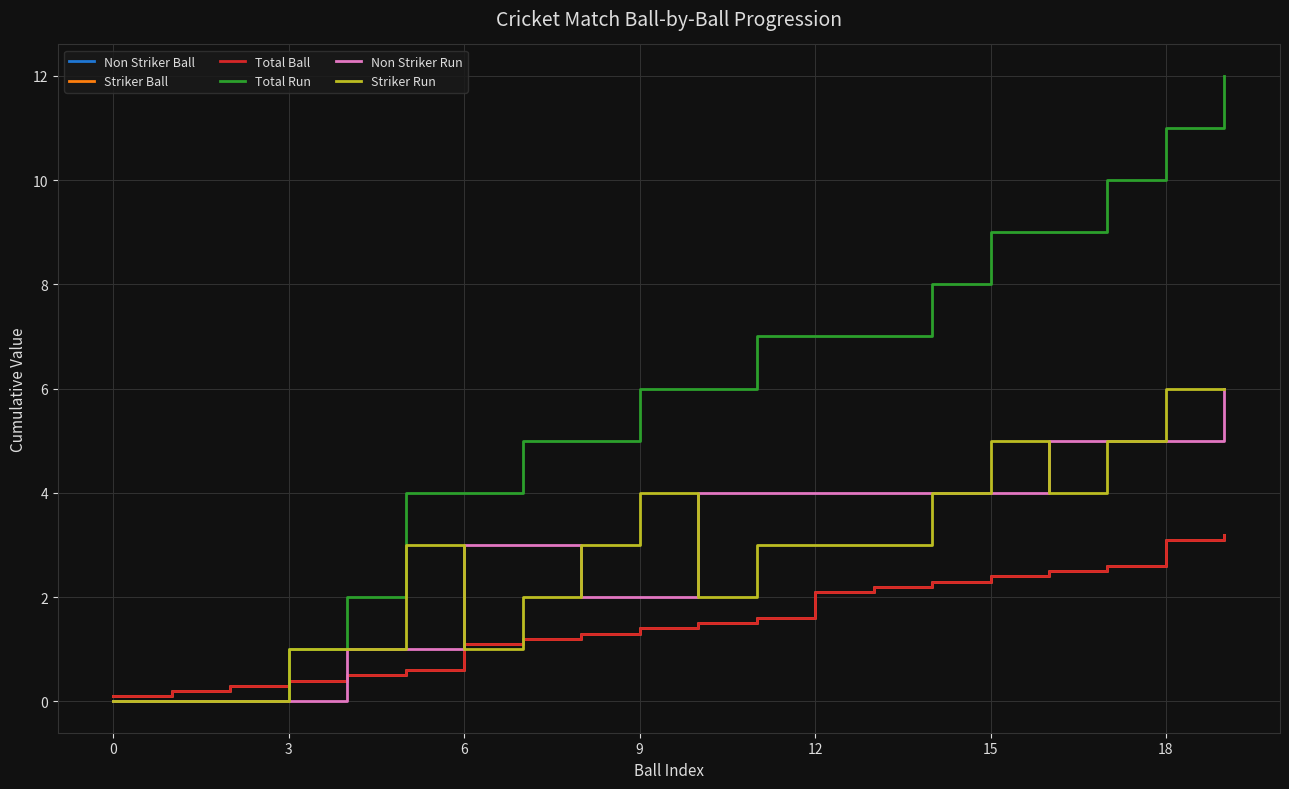

True or false: Non Striker Ball and Total Ball cross at least once.

False